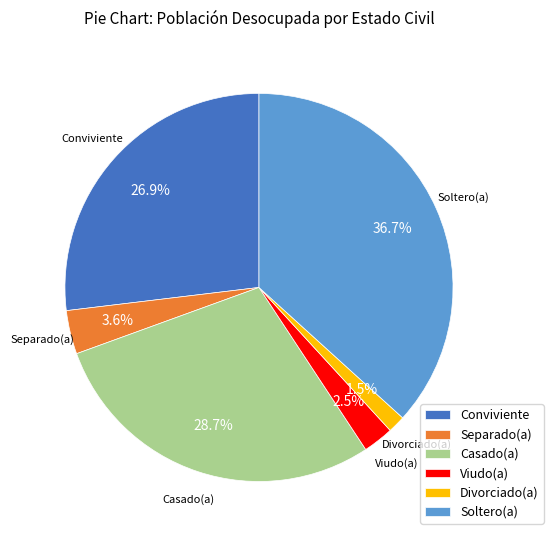

Is the sum of Viudo(a) and Divorciado(a) greater than half?

No